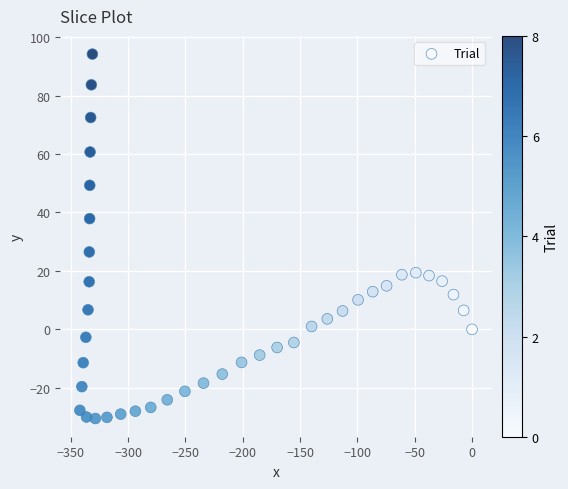

What is the range of X values (max minus min)?

342.0